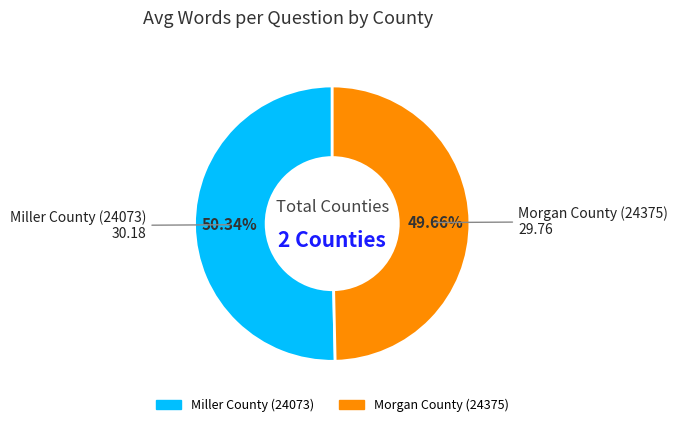

What percentage is NOT represented by Miller County (24073)?

49.7%